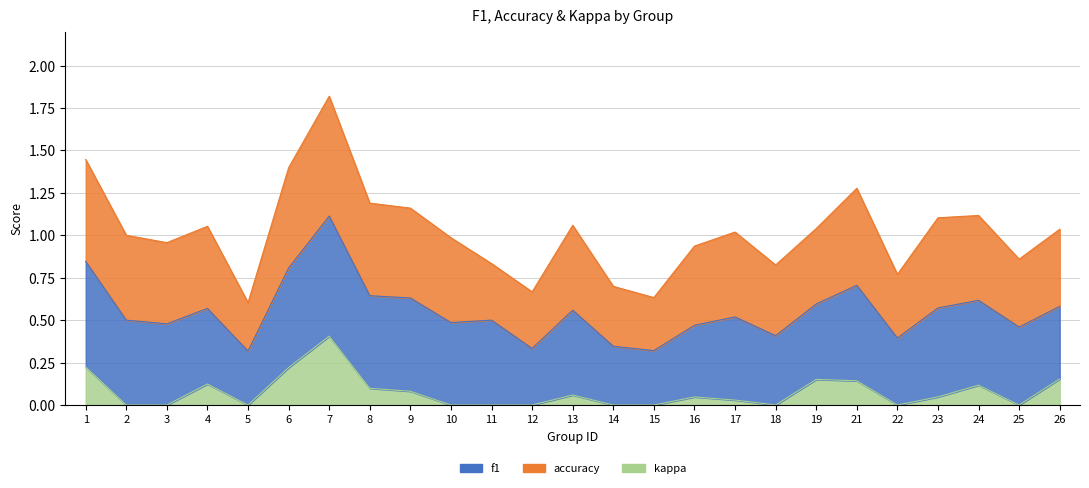

How many lines are shown in the chart?

3